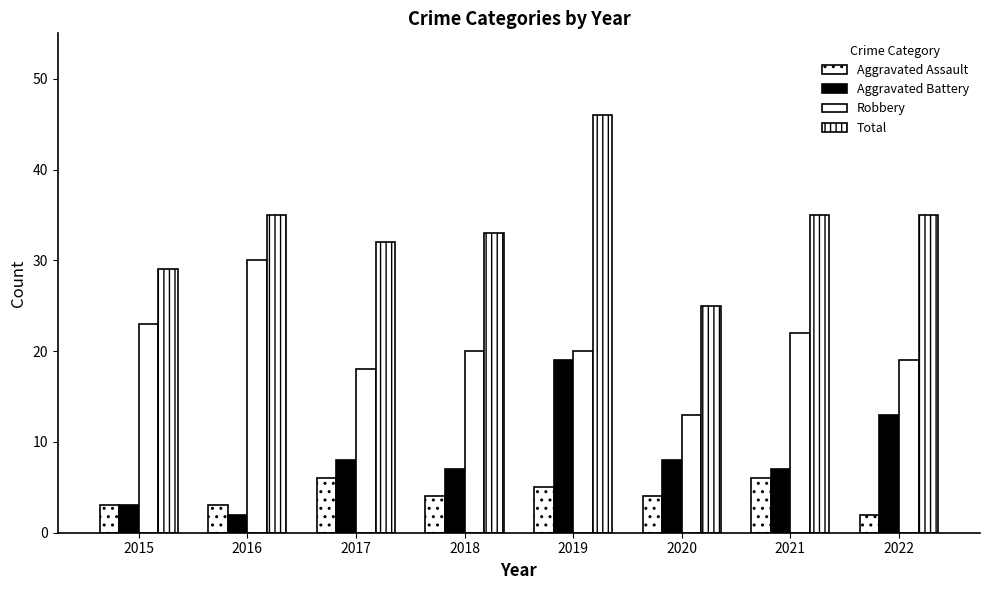

Which category has the highest value in the Robbery series?

2016